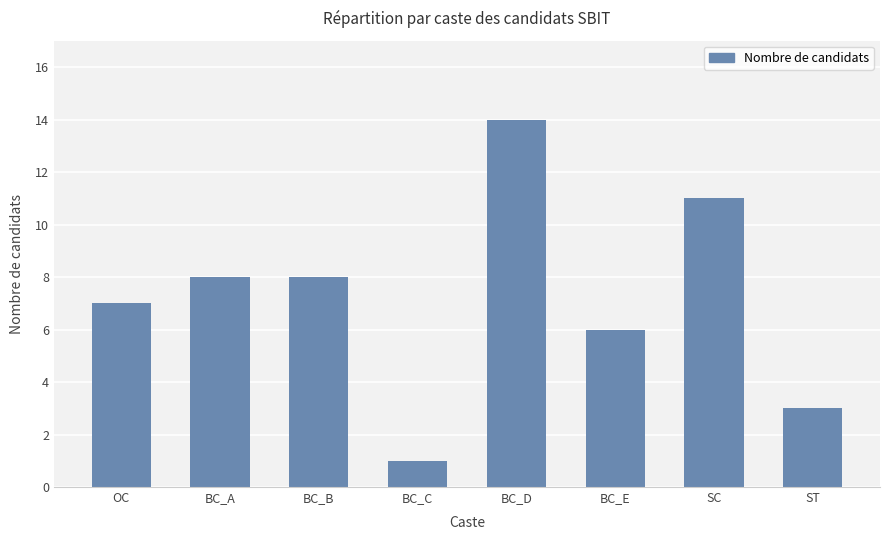

The value at BC_B is 3. True or false?

False